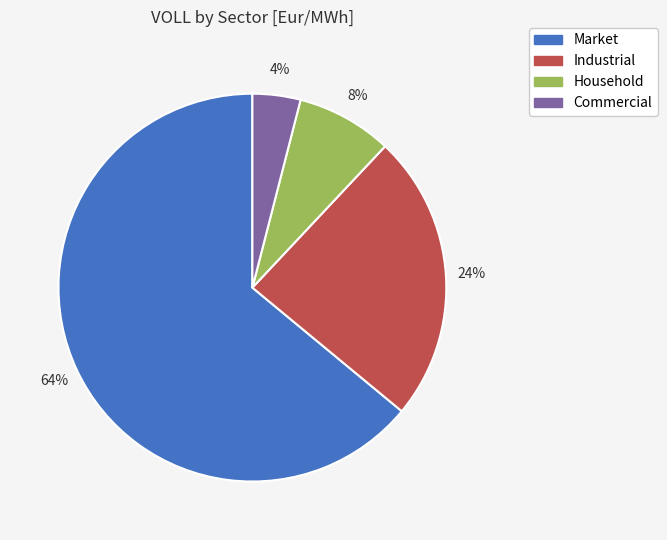

What is the smallest slice in the pie chart?

Commercial